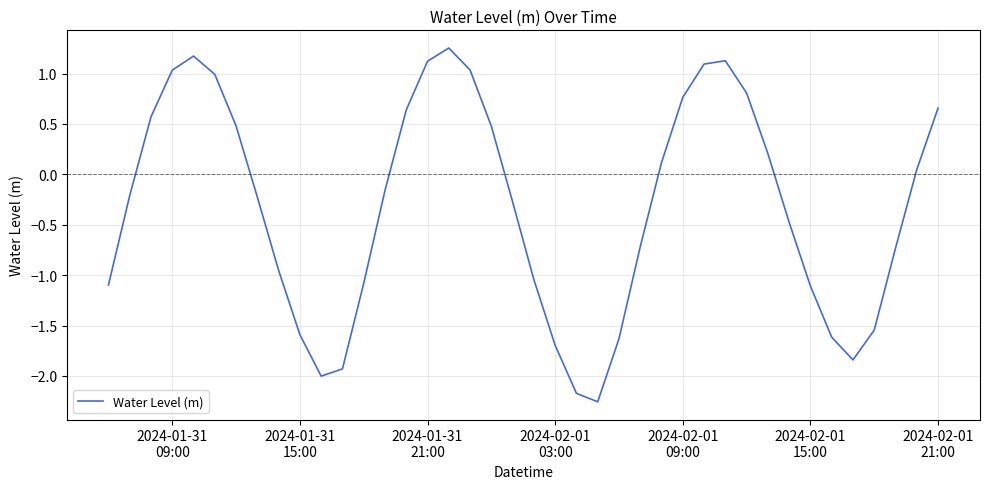

What is the difference between the maximum and minimum values?

3.5